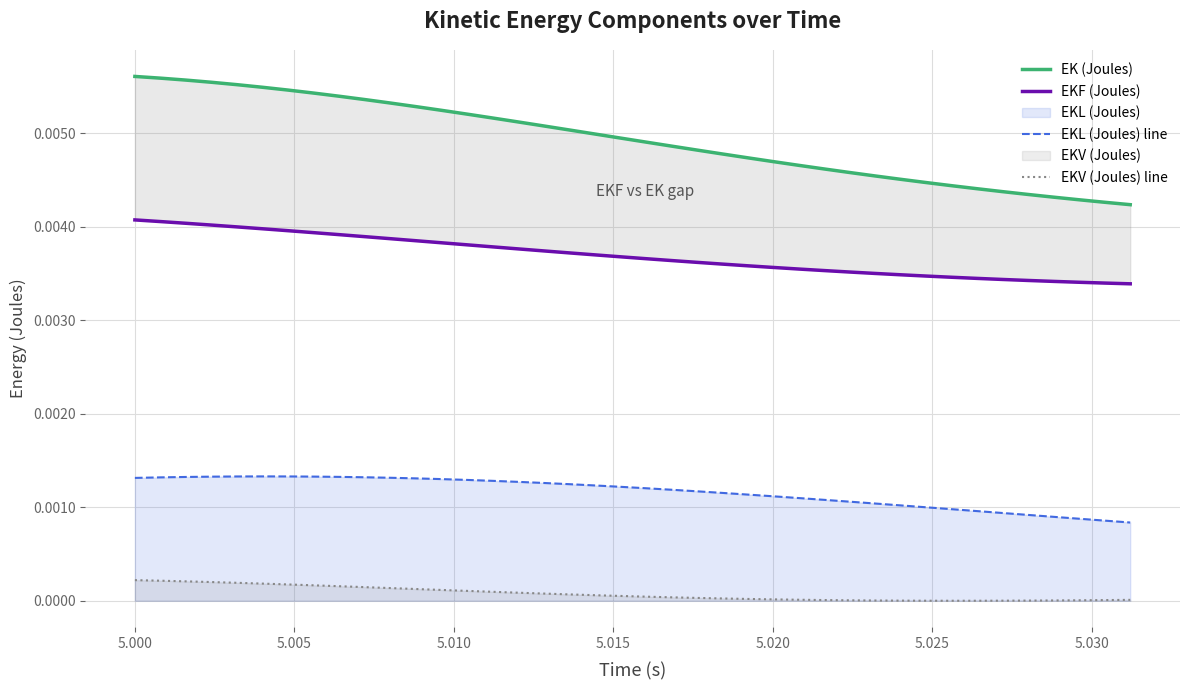

True or false: EKL (Joules) line and EKV (Joules) line cross at least once.

False